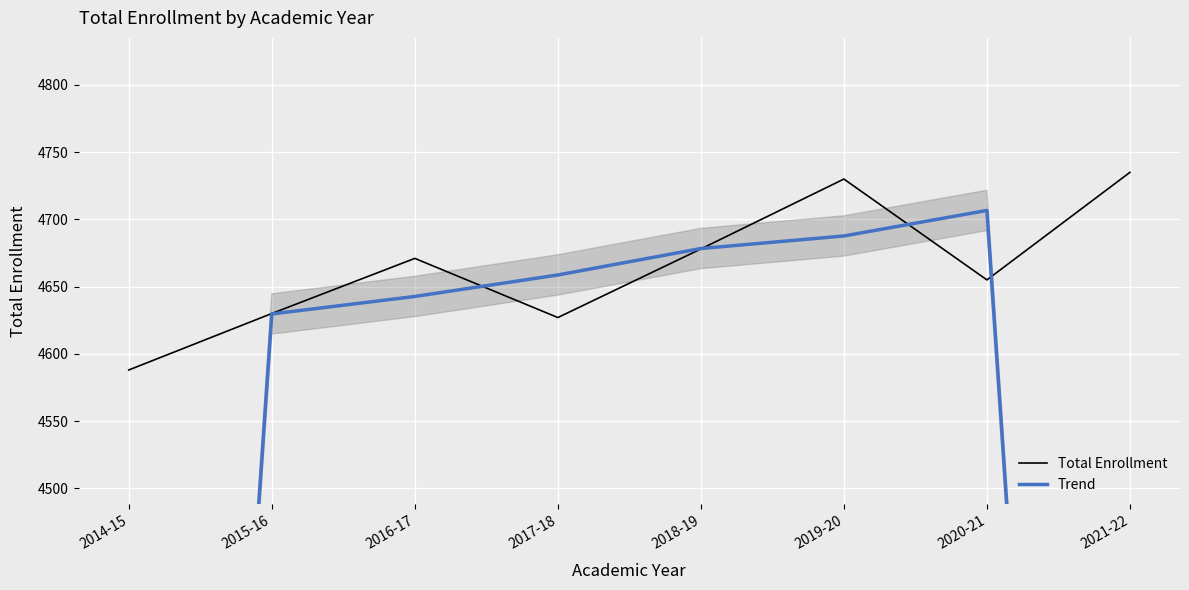

At which category does the chart reach its minimum across all series?

2014-15